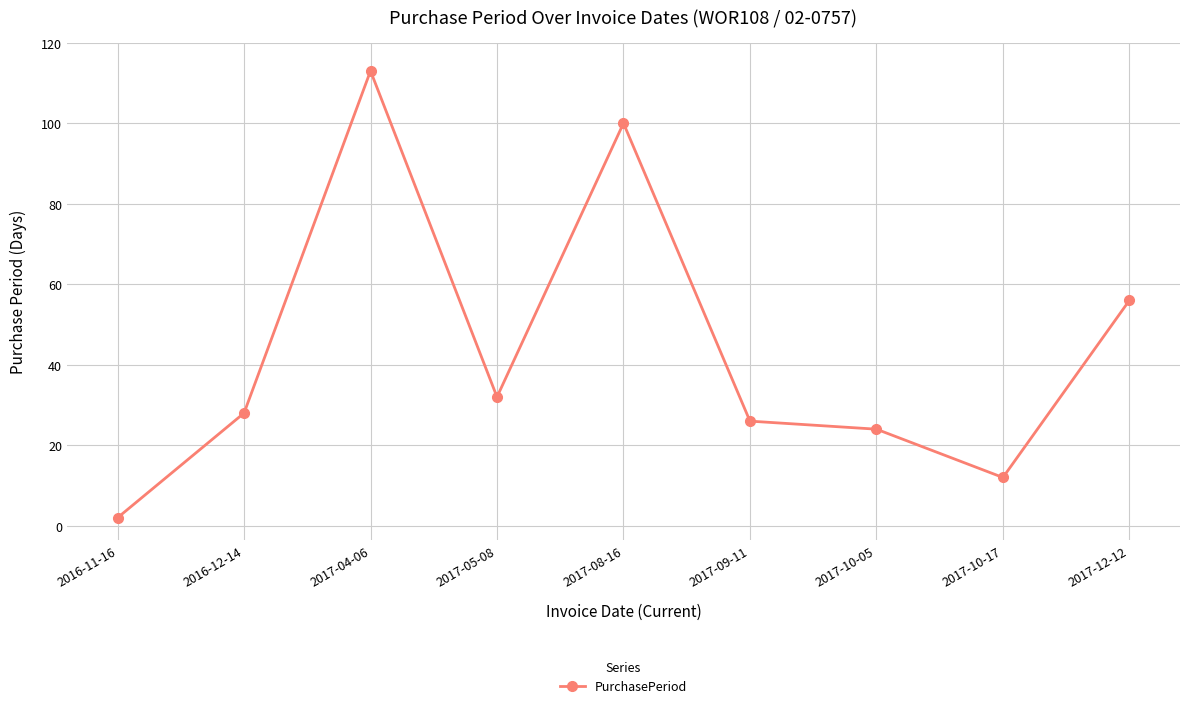

How many lines are shown in the chart?

1